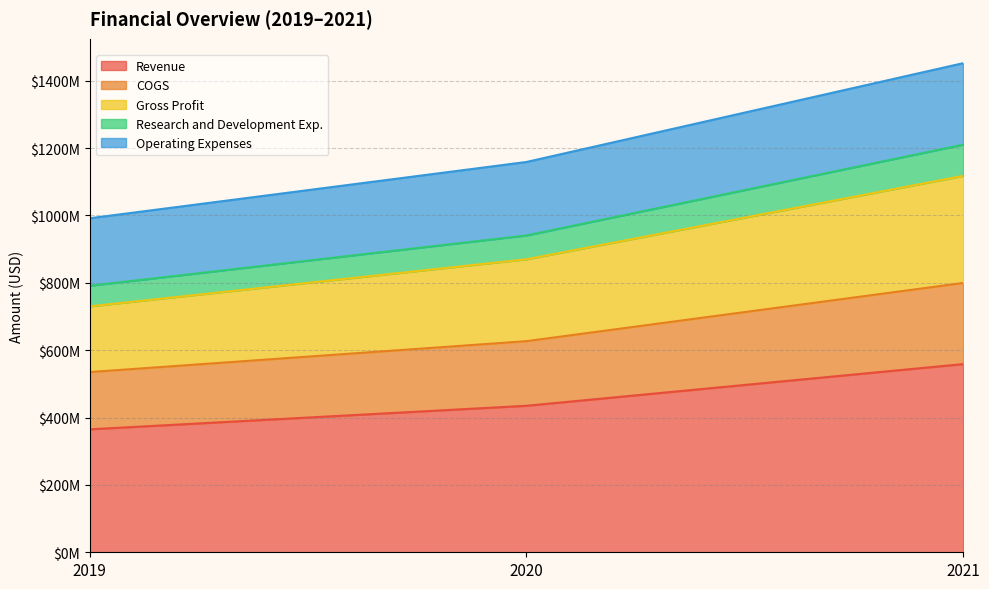

Where is Revenue nearest to the value 461794500?

2020